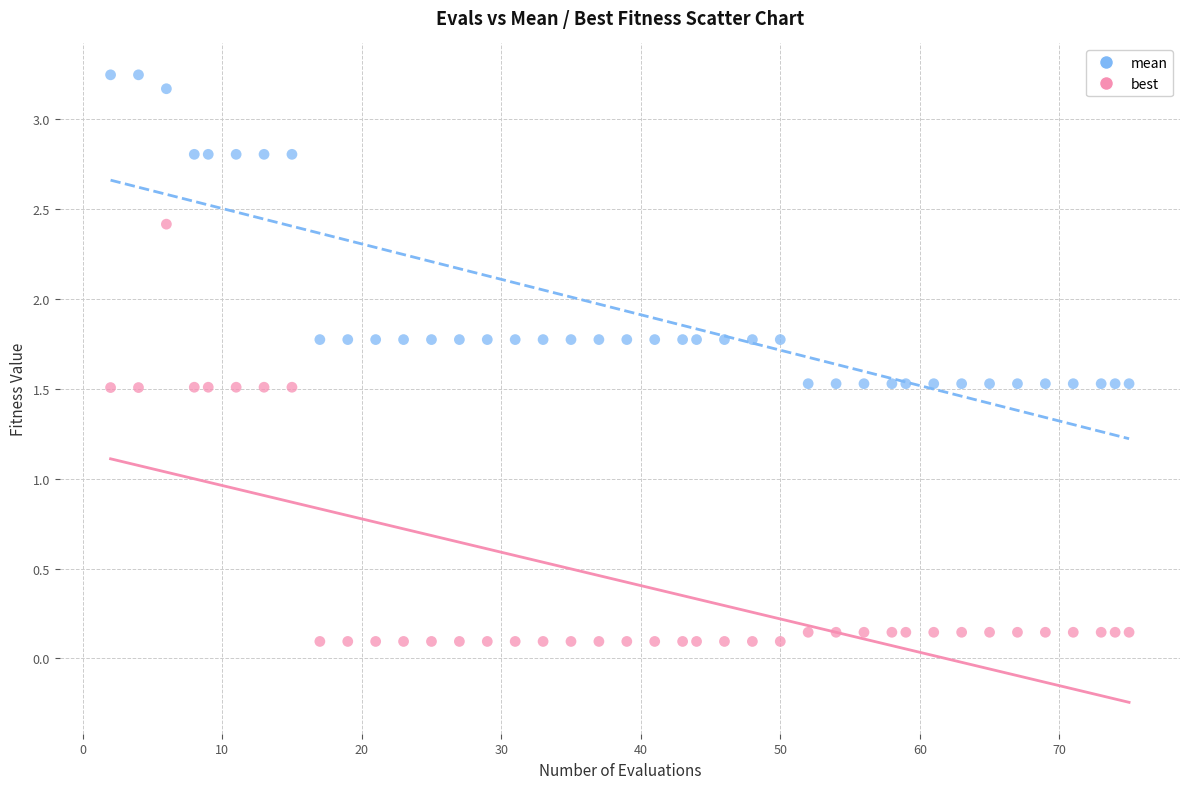

Which series reaches the maximum Y coordinate?

mean